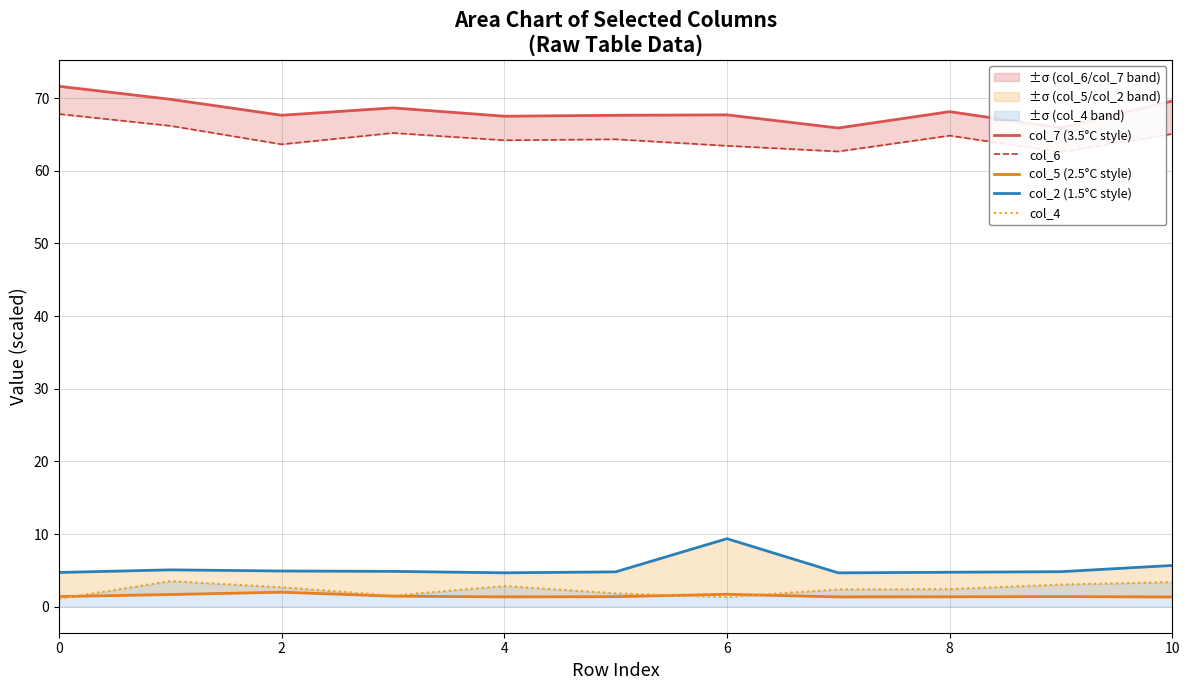

True or false: col_4 has a value of 3.4 at 10.

True